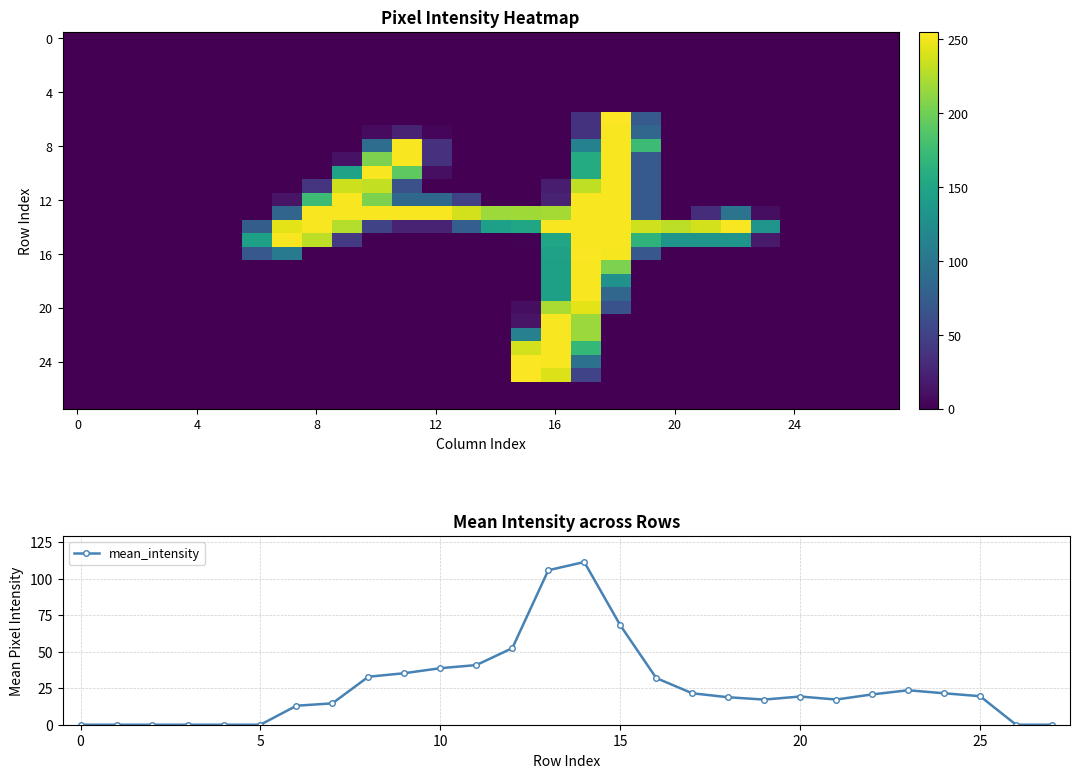

The value of mean_intensity at 5 is 52.1. True or false?

False